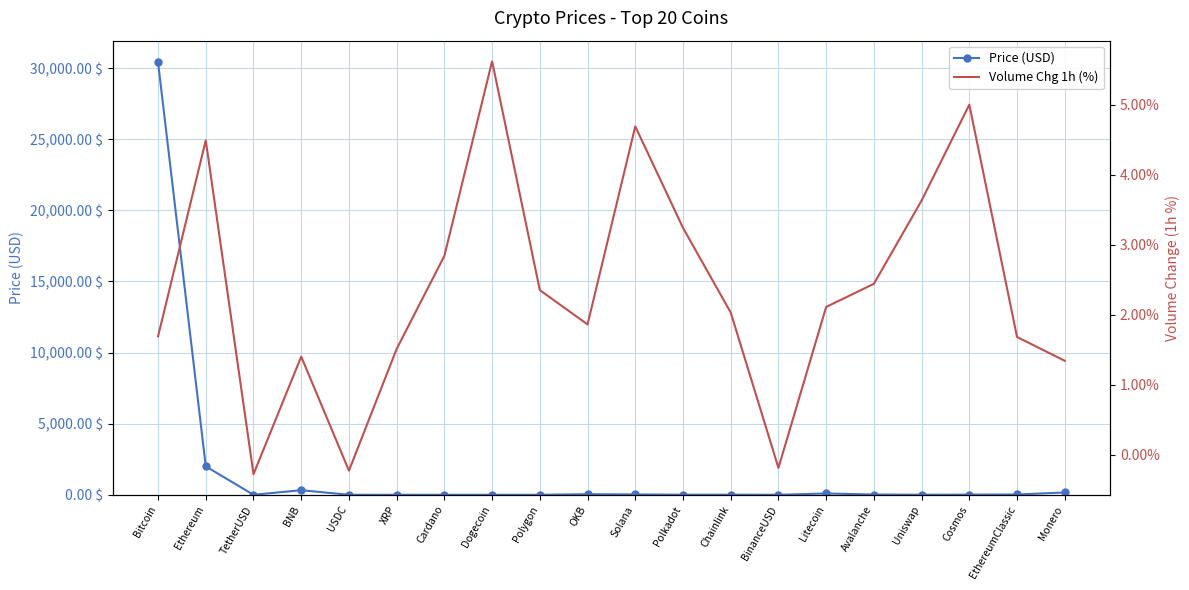

Is this an area chart (filled region under the line)?

No